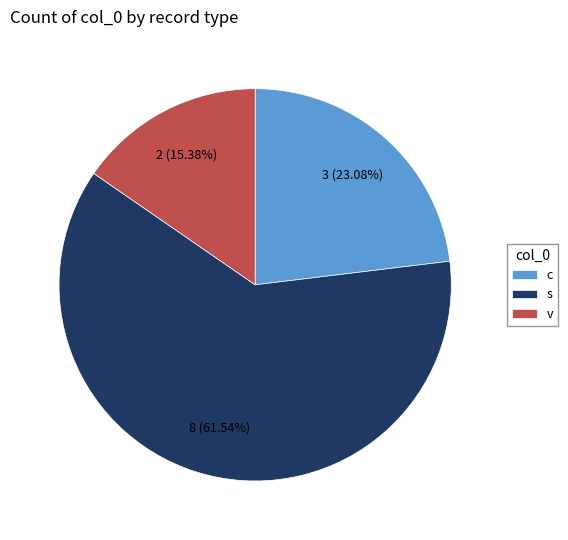

Is the sum of v and c greater than half?

No